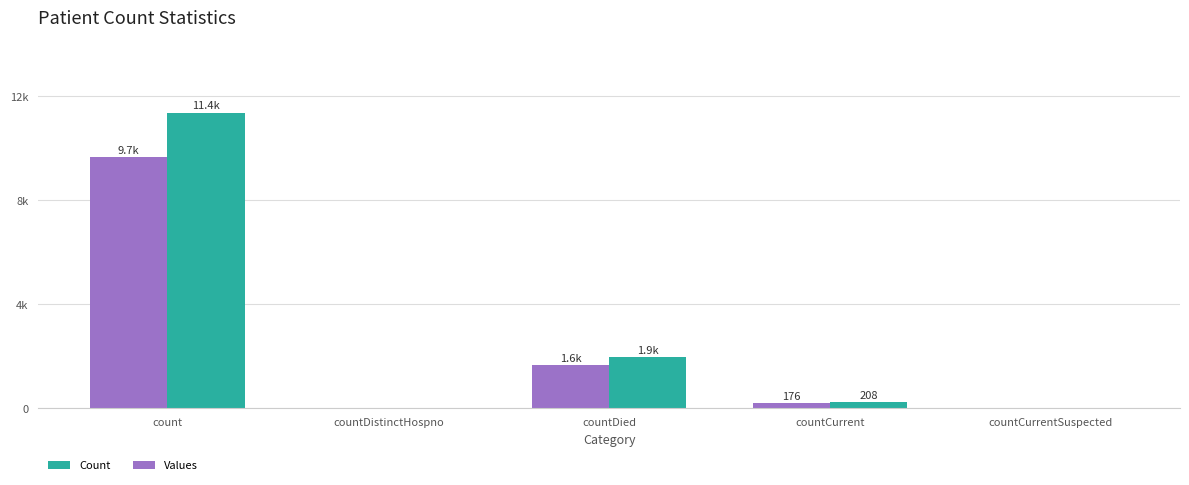

What is the label of the 5th bar from the right?

count